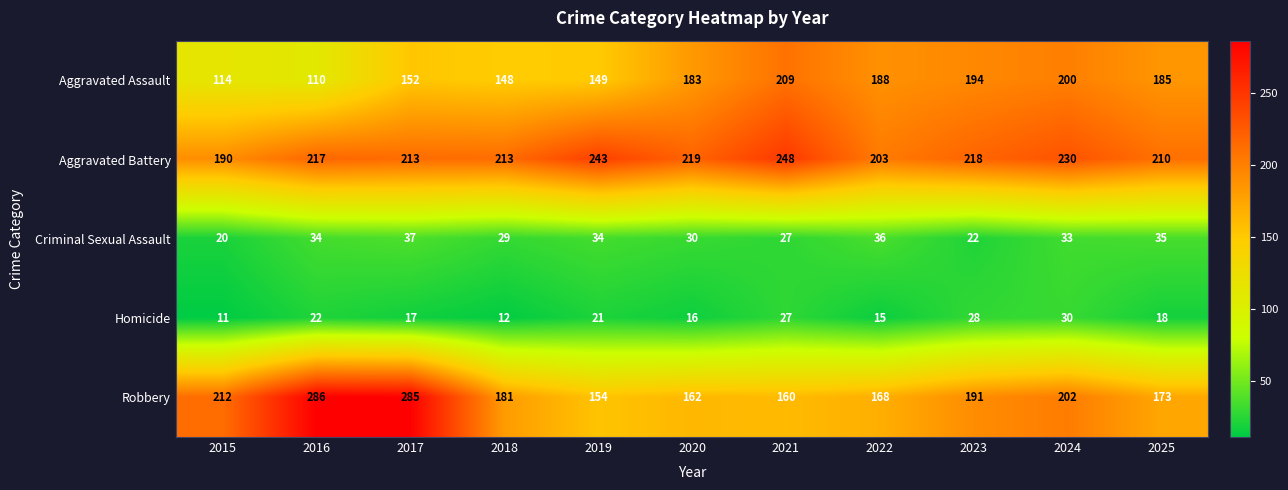

Where does the Robbery series first go above 181?

2015